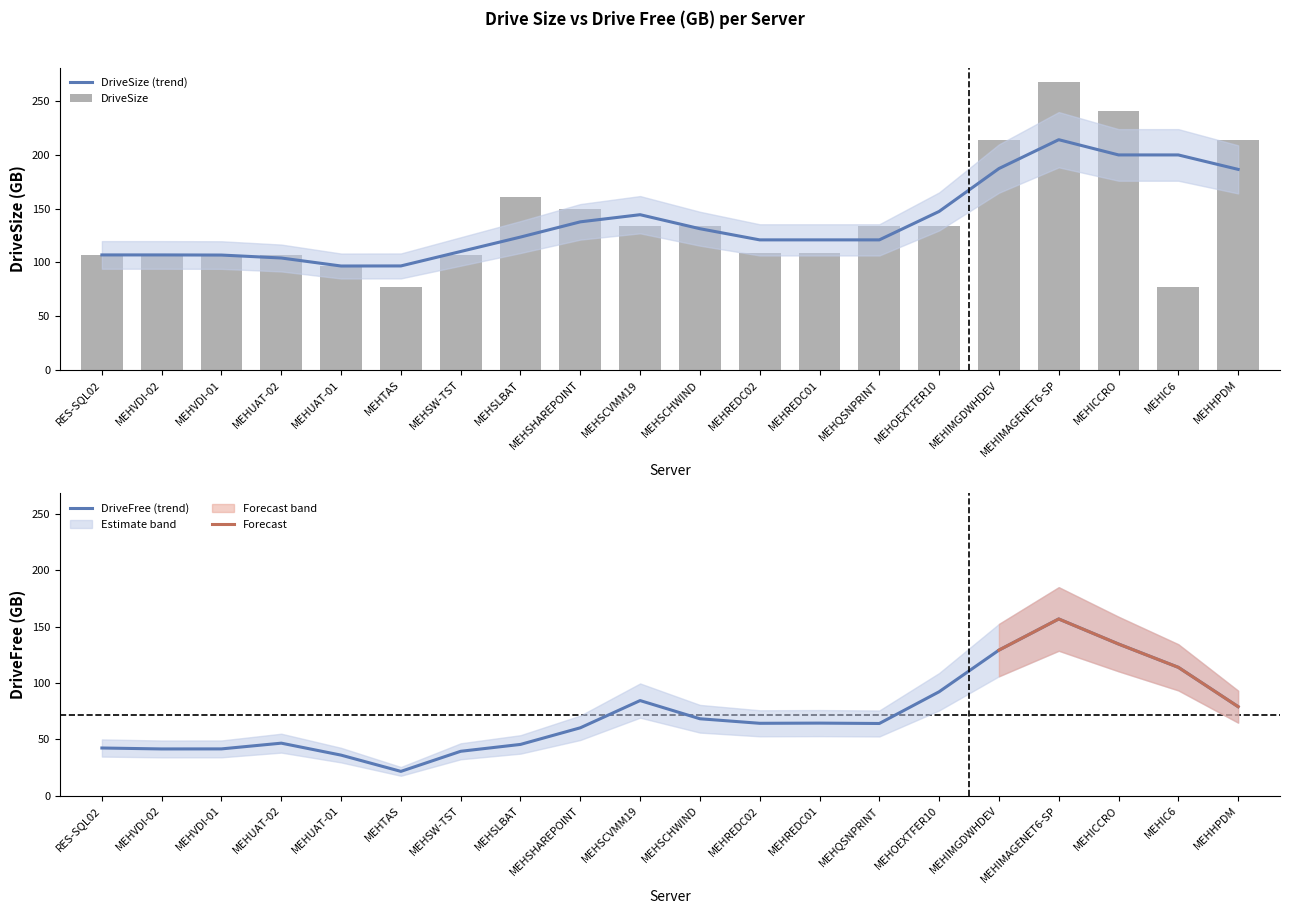

Are the bars grouped side by side (vs. stacked)?

No